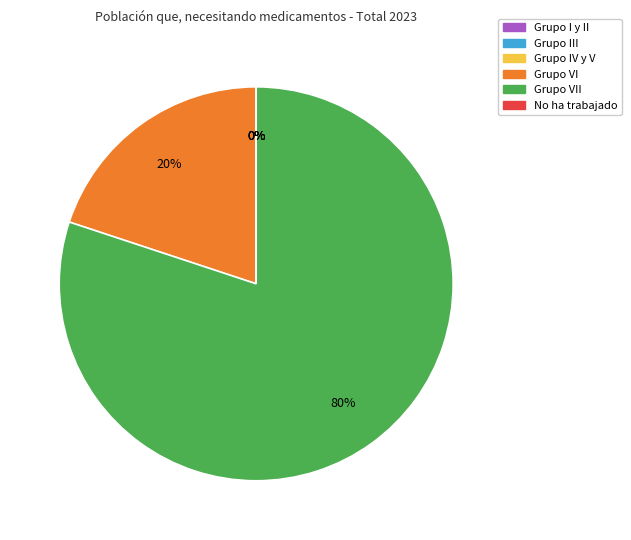

The Grupo VII slice represents 72% of the pie. True or false?

False